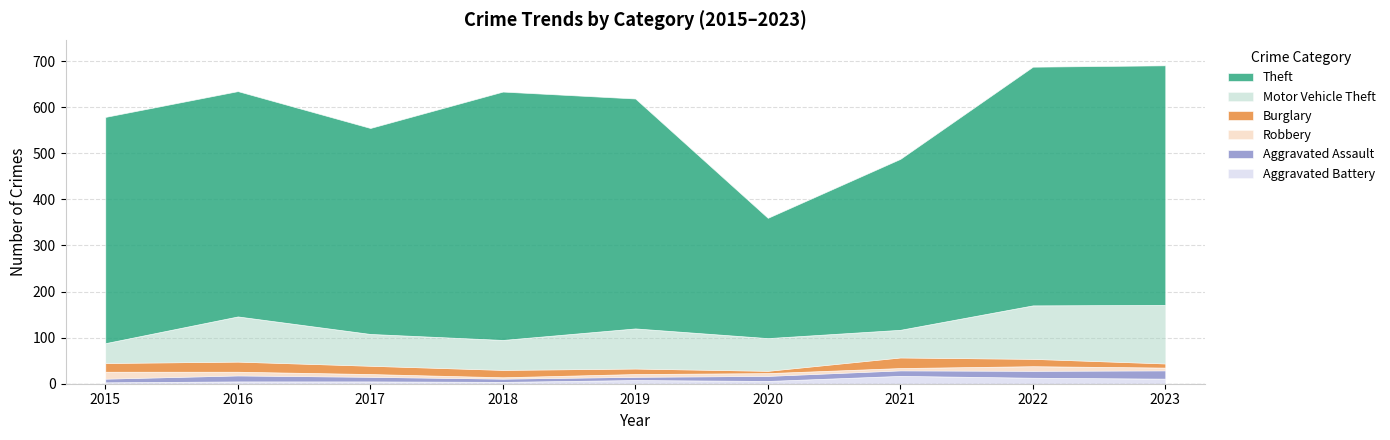

Reading left to right, extract all data points from this chart.

Theft: 491	489	447	539	499	261	371	518	520
Motor Vehicle Theft: 43	98	69	65	87	71	60	116	127
Burglary: 19	22	18	16	12	5	23	16	9
Robbery: 15	8	6	3	6	6	5	10	6
Aggravated Assault: 8	13	10	7	7	11	12	15	18
Aggravated Battery: 3	5	5	4	8	6	17	13	11